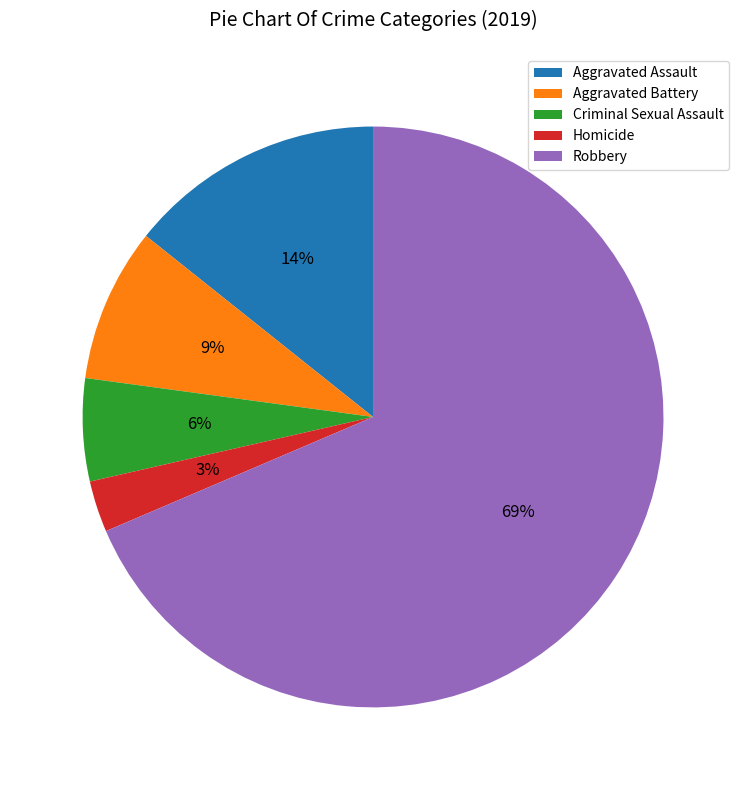

Is there a majority slice in this chart?

Yes